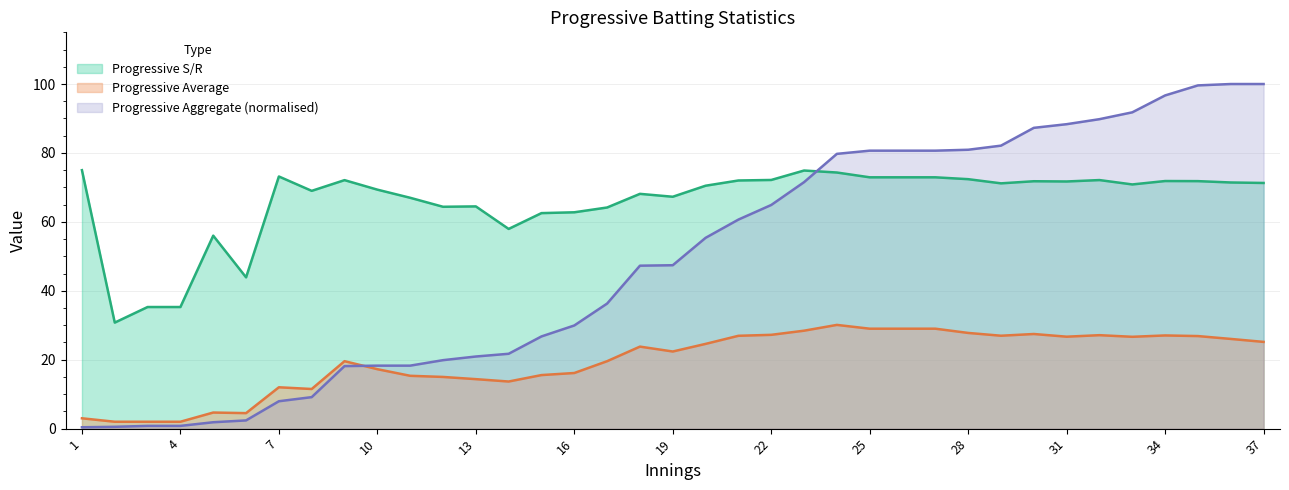

Where is the first local minimum for Progressive Average?

6